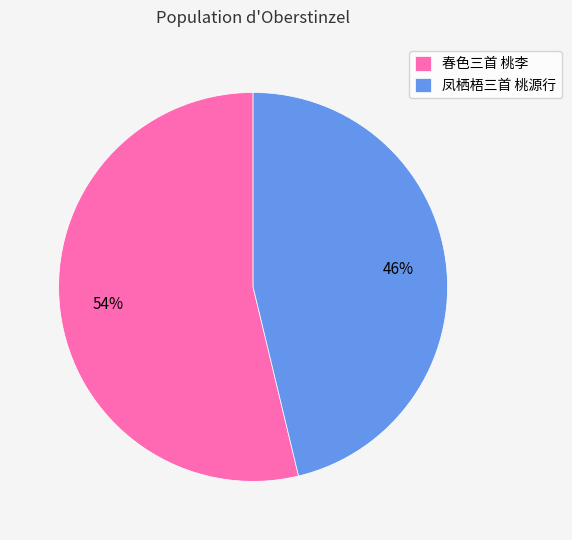

Count the number of slices in the pie.

2